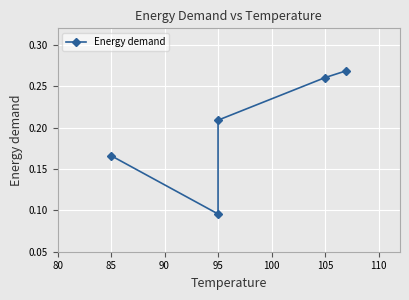

What is the minimum value shown in the chart?

0.1